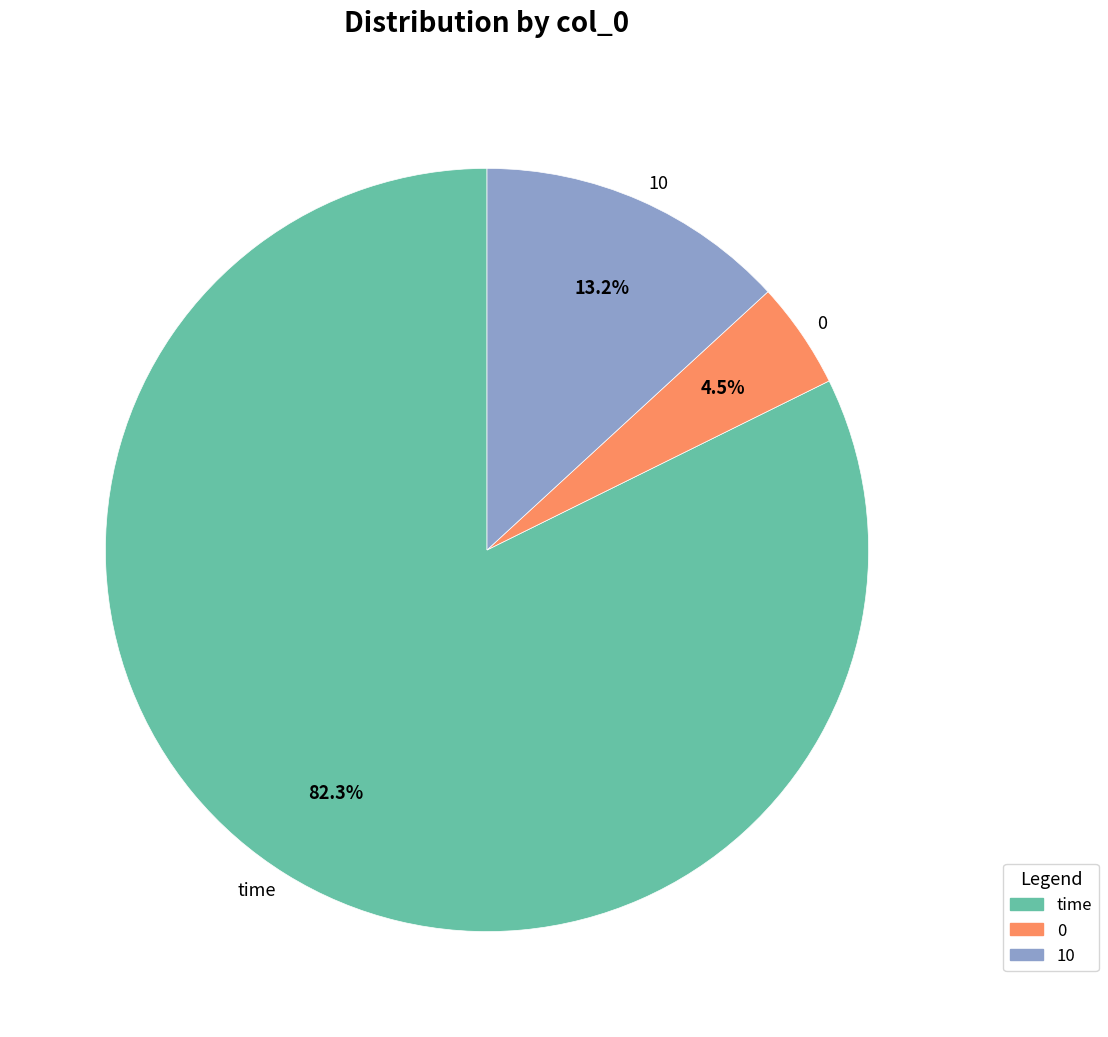

Which has a higher value, 0 or time?

time